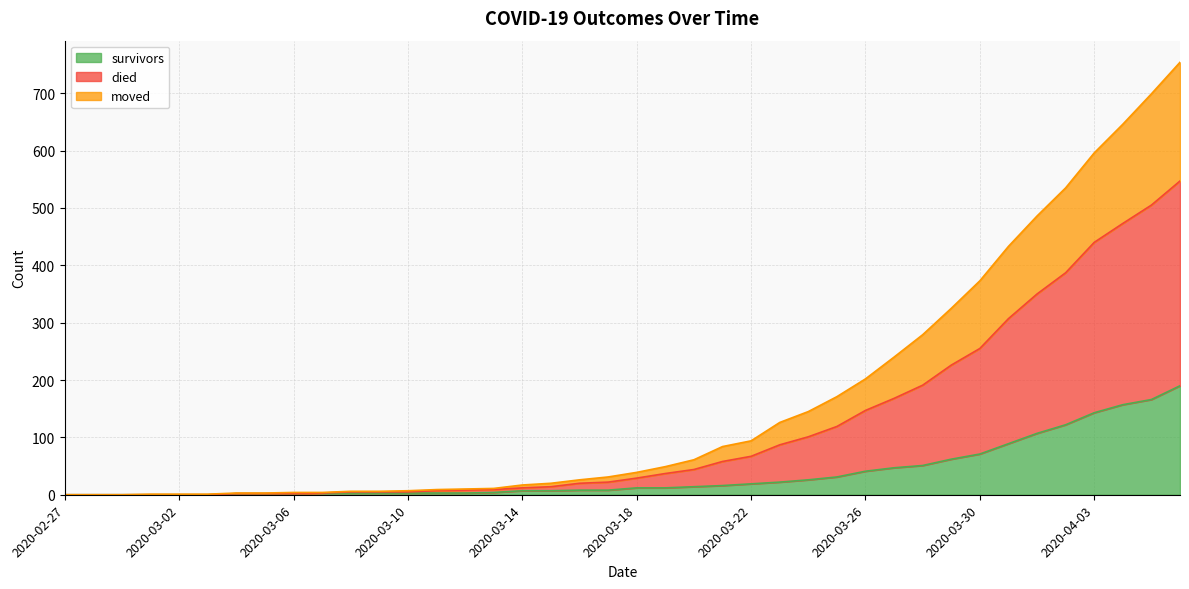

Between 2020-02-29 and 2020-03-28, which series saw the biggest shift?

died